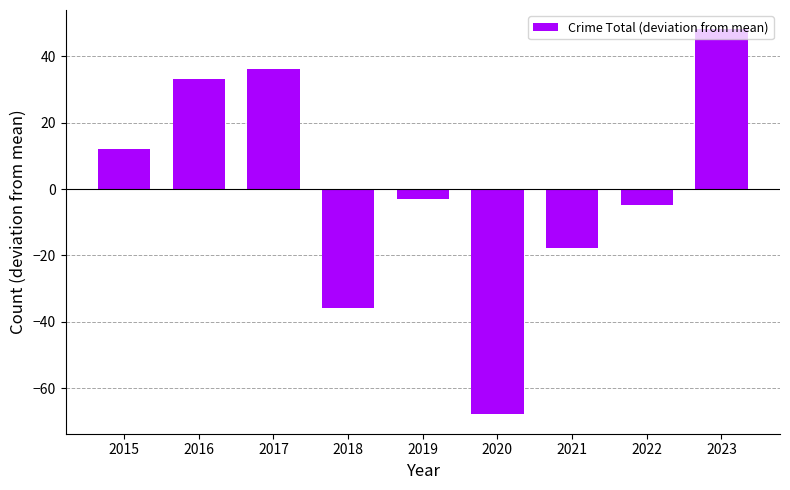

What is the minimum value shown in the chart?

-67.9